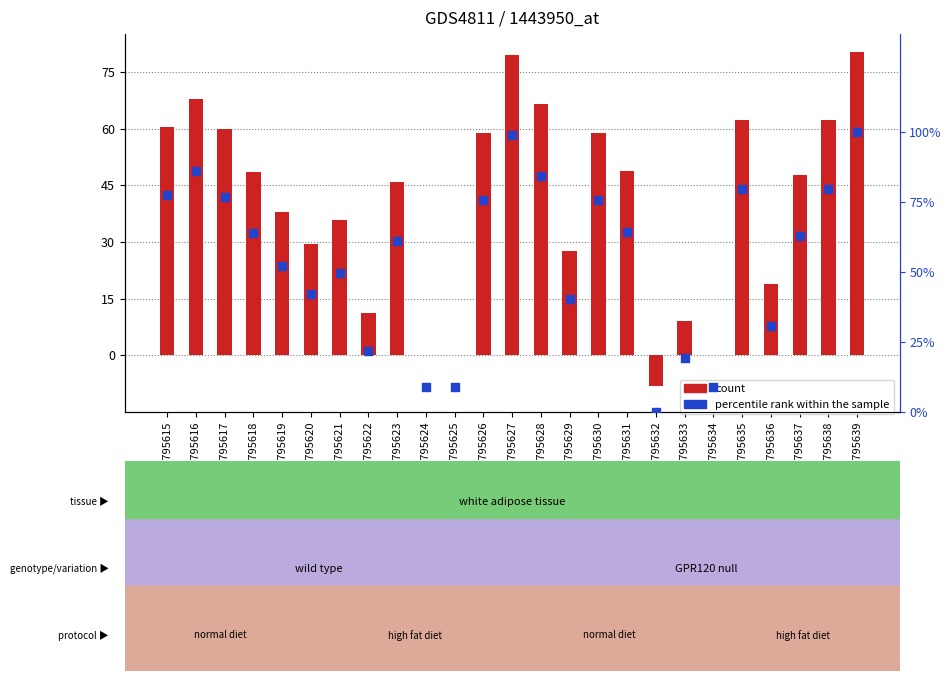

Is the value of count at GSM795633 greater than the value of percentile rank within the sample at GSM795628?

No